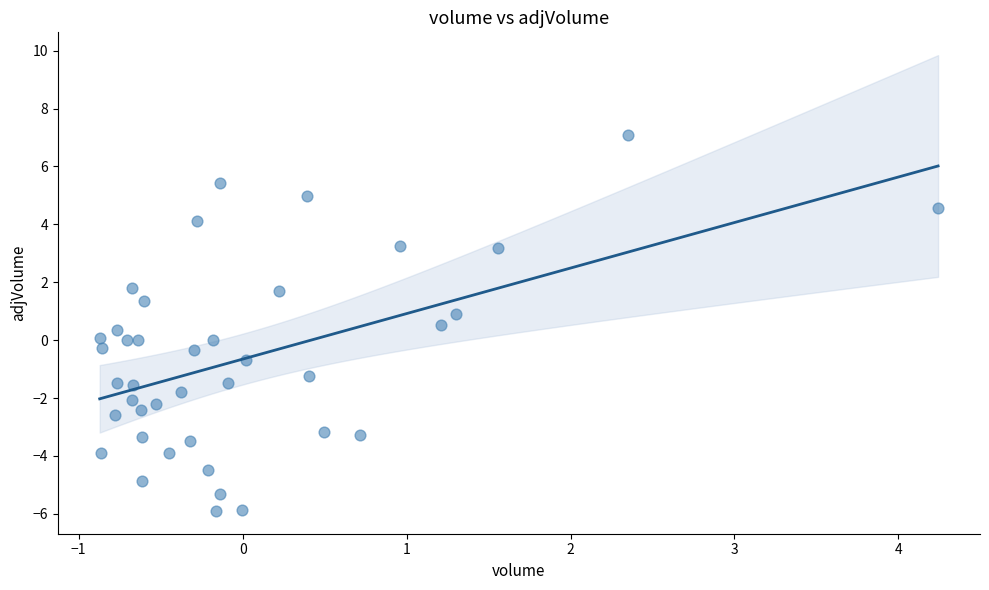

What is the range of X values (max minus min)?

5.1